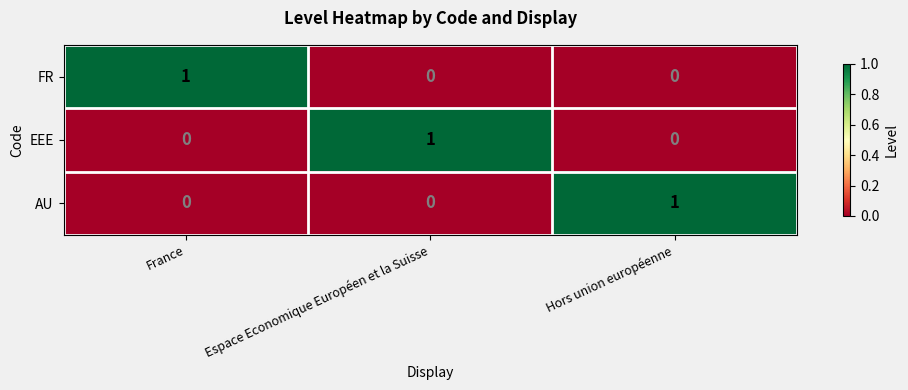

Is it true that FR equals 1 at Hors union européenne?

False